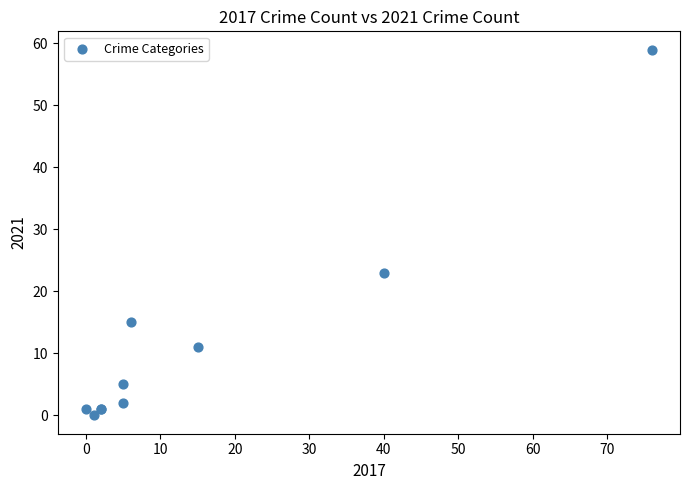

What Y value in the scatter plot is closest to 29?

23